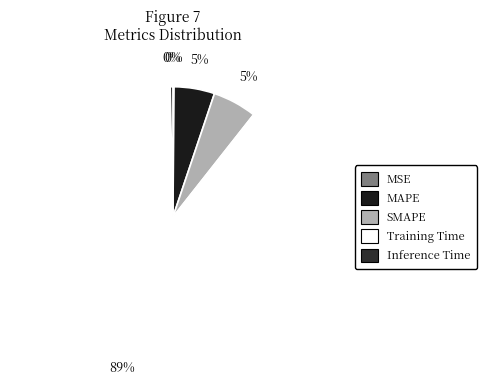

Rank the categories by value from lowest to highest.

MSE, Inference Time, MAPE, SMAPE, Training Time